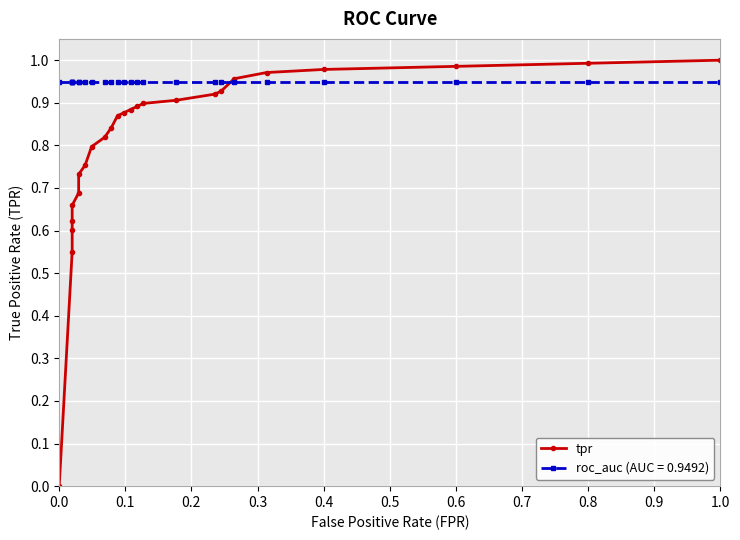

What is the maximum value shown in the chart?

1.0